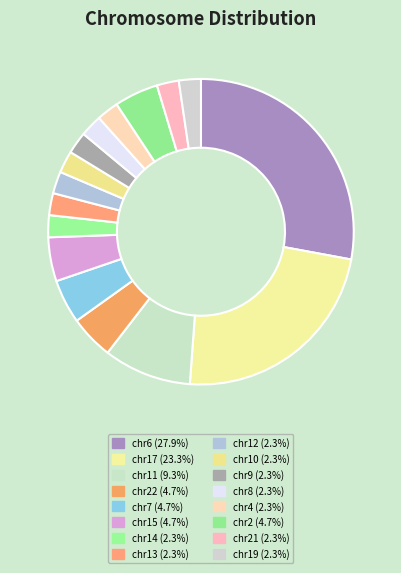

How many segments does this pie chart have?

16